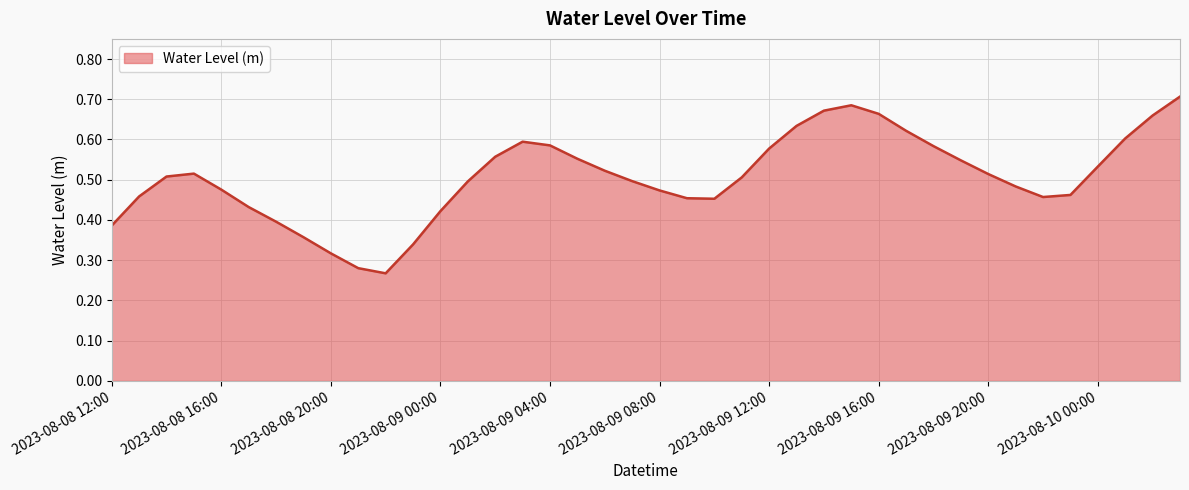

How many lines are shown in the chart?

1